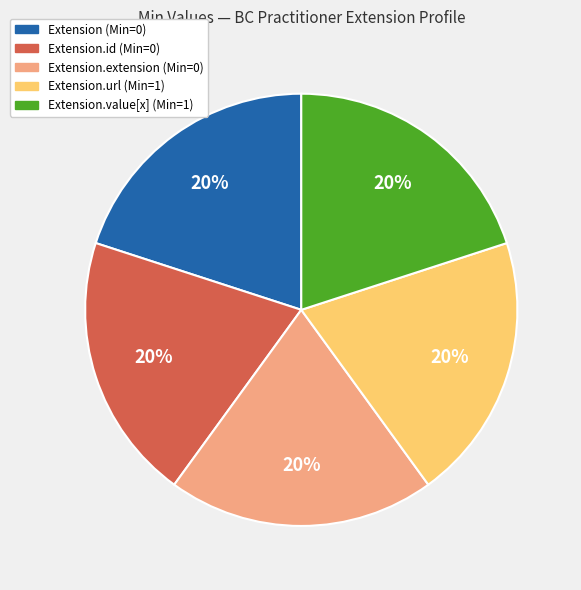

Is there a majority slice in this chart?

No